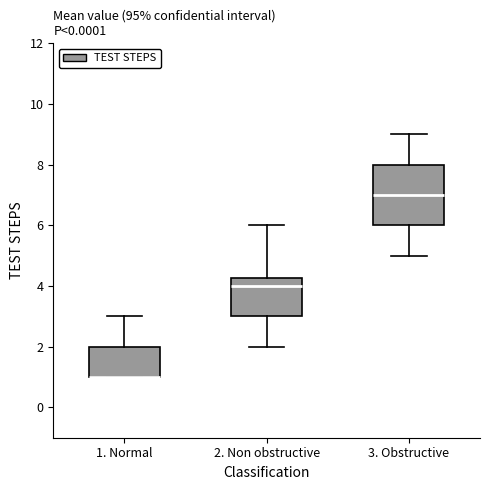

Comparing the boxes themselves (not the whiskers), which one is the tallest?

3. Obstructive